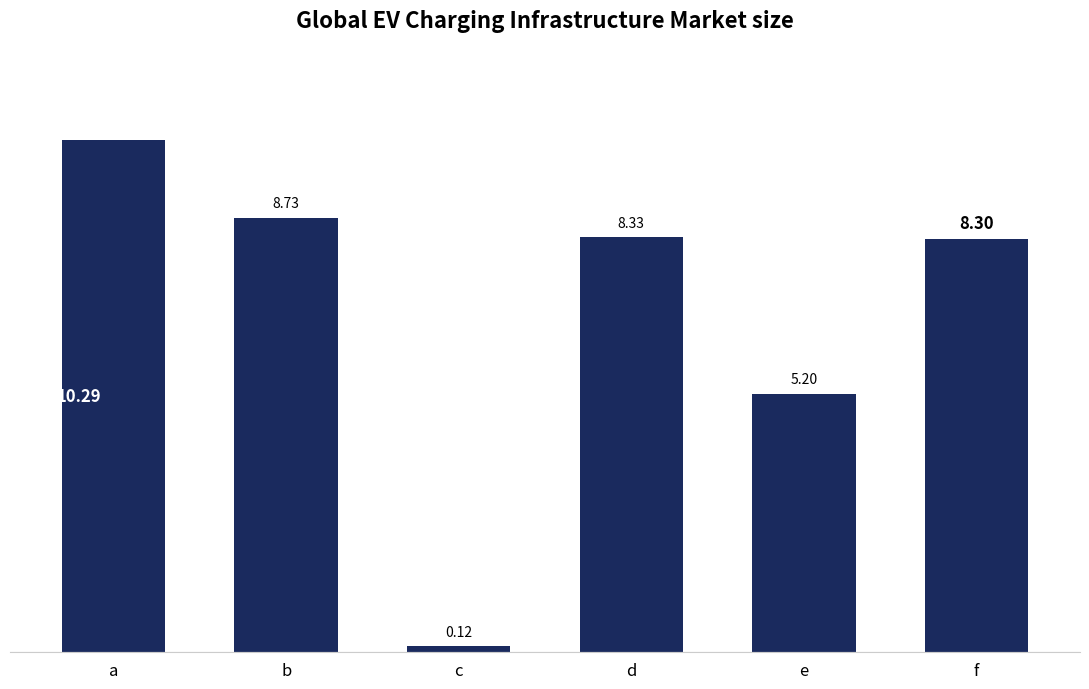

Which has a higher value, d or a?

a